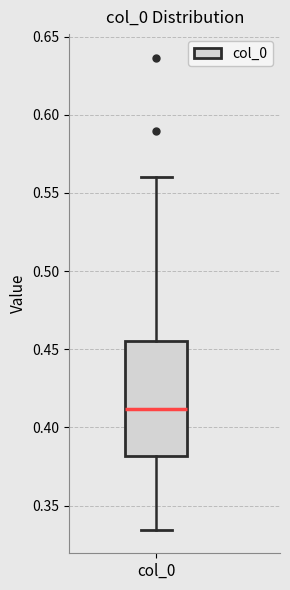

Read this box plot against the y-axis: the position of the median line, the range covered by the box, and the ends of both whiskers. The values are not printed on the chart, so give them approximately, as read against the axis.

median 0.410, box 0.380 to 0.455, whiskers 0.335 to 0.560